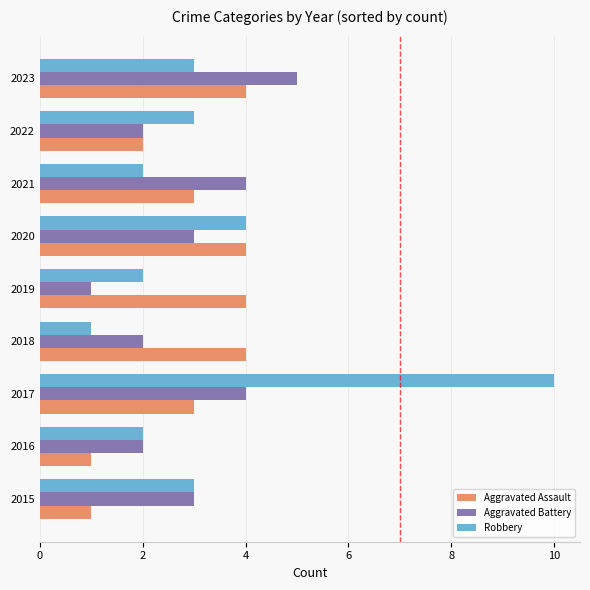

Is it true that Robbery equals 6 at 2017?

False